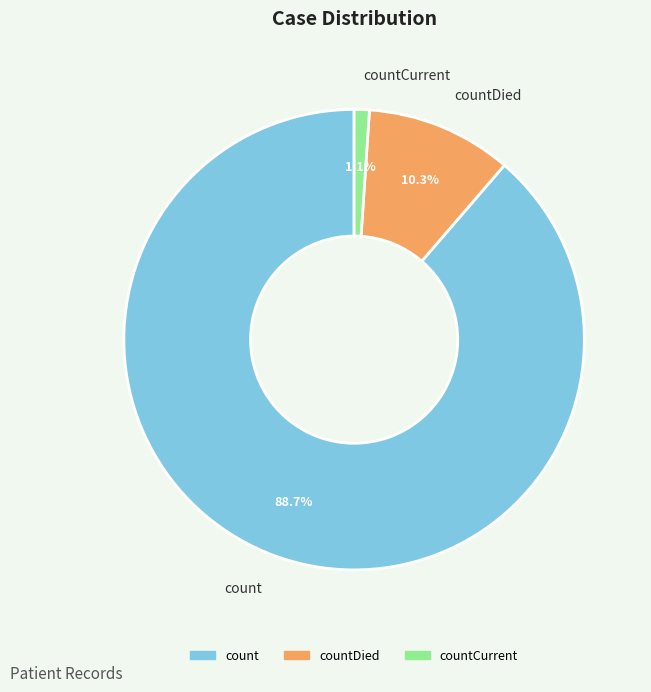

How many slices are in this pie chart?

3